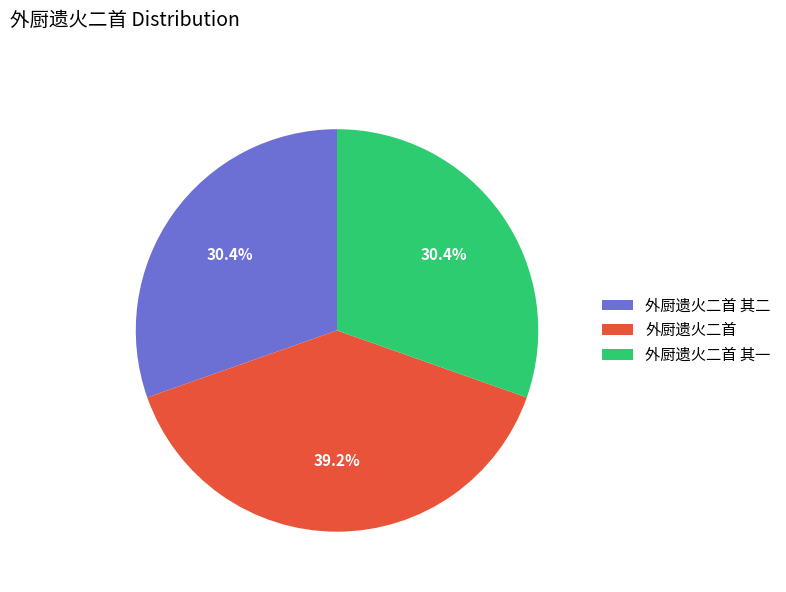

What percentage is the 外厨遗火二首 其二 slice, to the nearest percent?

30%